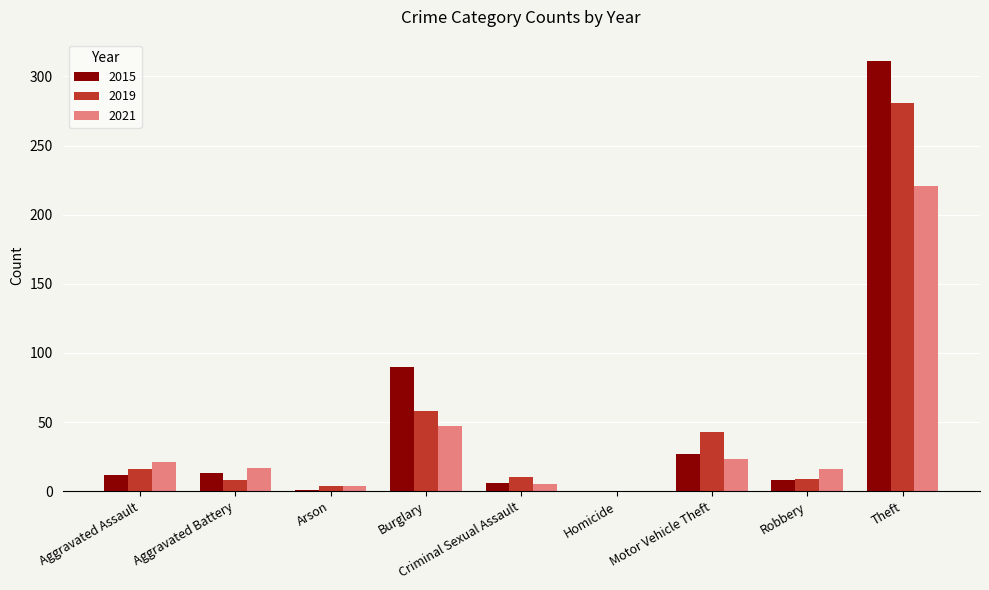

What is the sum of all 2021 values?

354